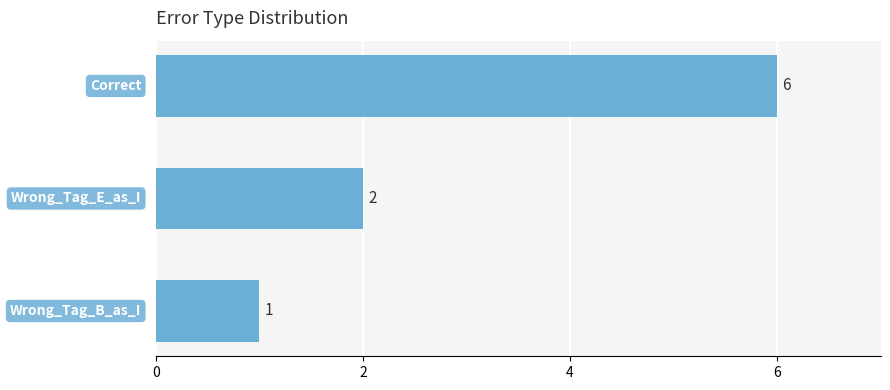

What is the average value?

3